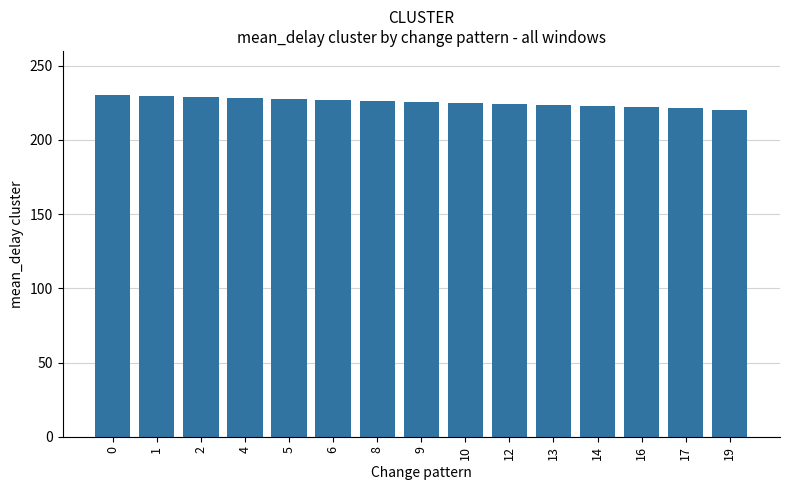

What is the difference between the maximum and minimum values?

9.9